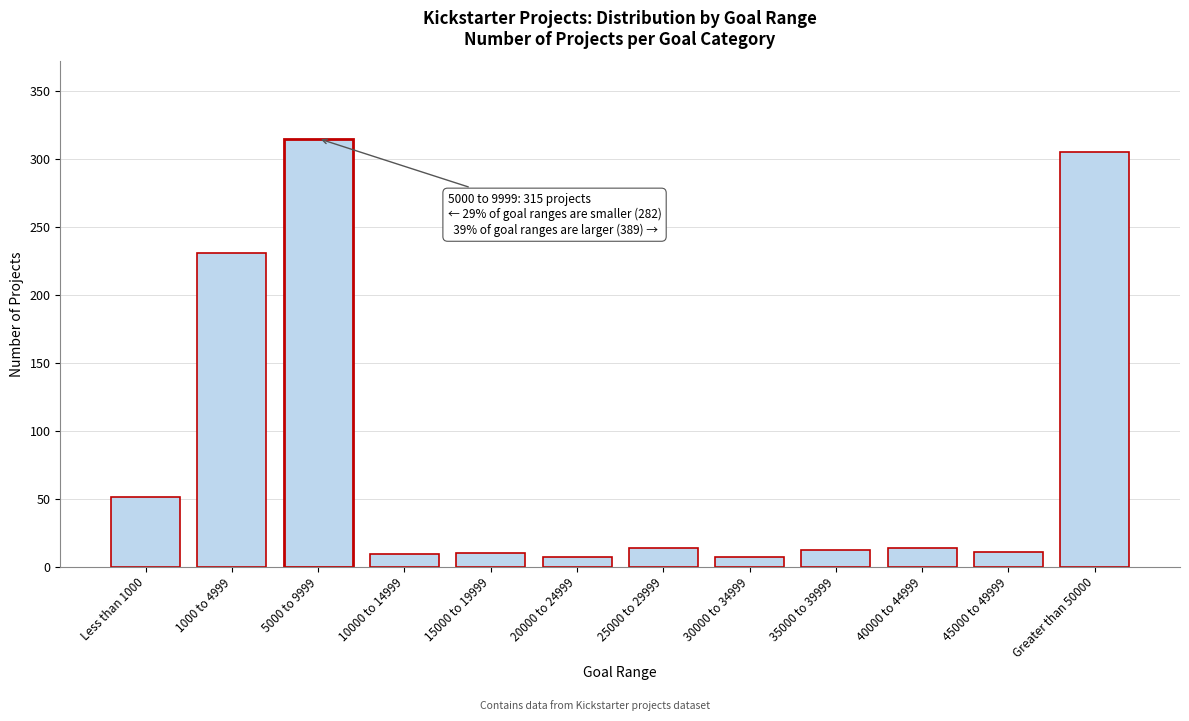

What is the sum of all values?

986